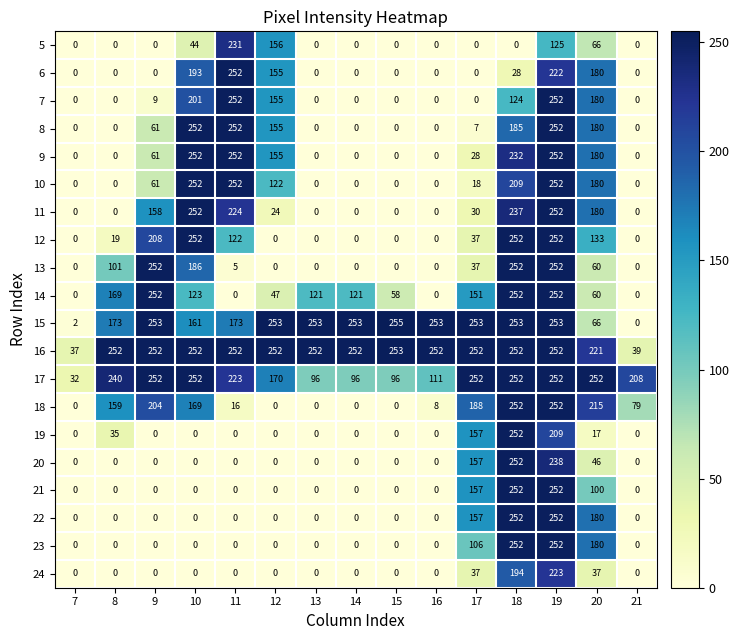

The value of 7 at 7 is -99. True or false?

False